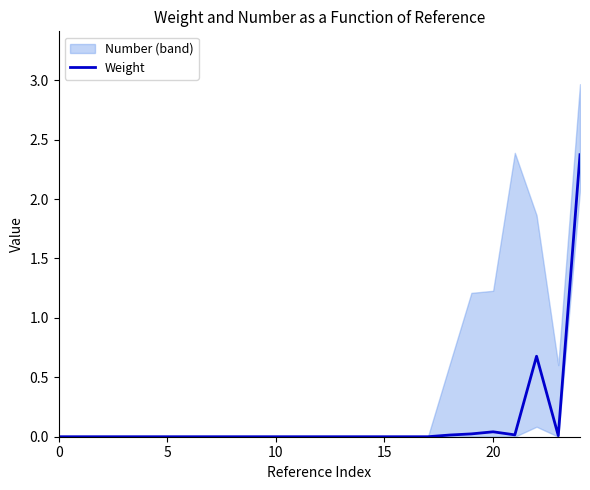

Where is the data nearest to the value 1?

22